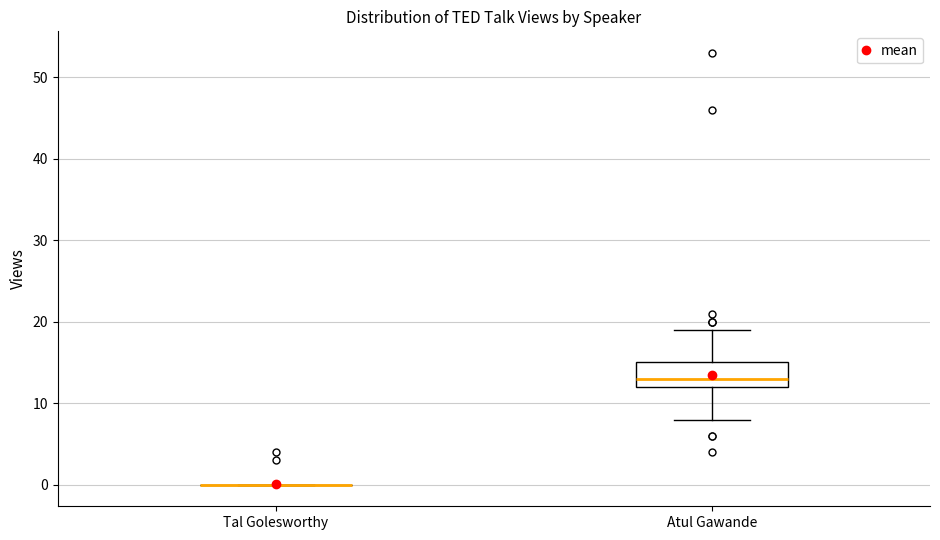

Reading left to right, read every box against the y-axis: the position of its median line, the range the box covers, and the ends of its whiskers. The values are not printed on the chart, so give them approximately, as read against the axis.

Tal Golesworthy: box collapsed to a line at 0, whiskers 0 to 0
Atul Gawande: median 13, box 12 to 15, whiskers 8 to 19